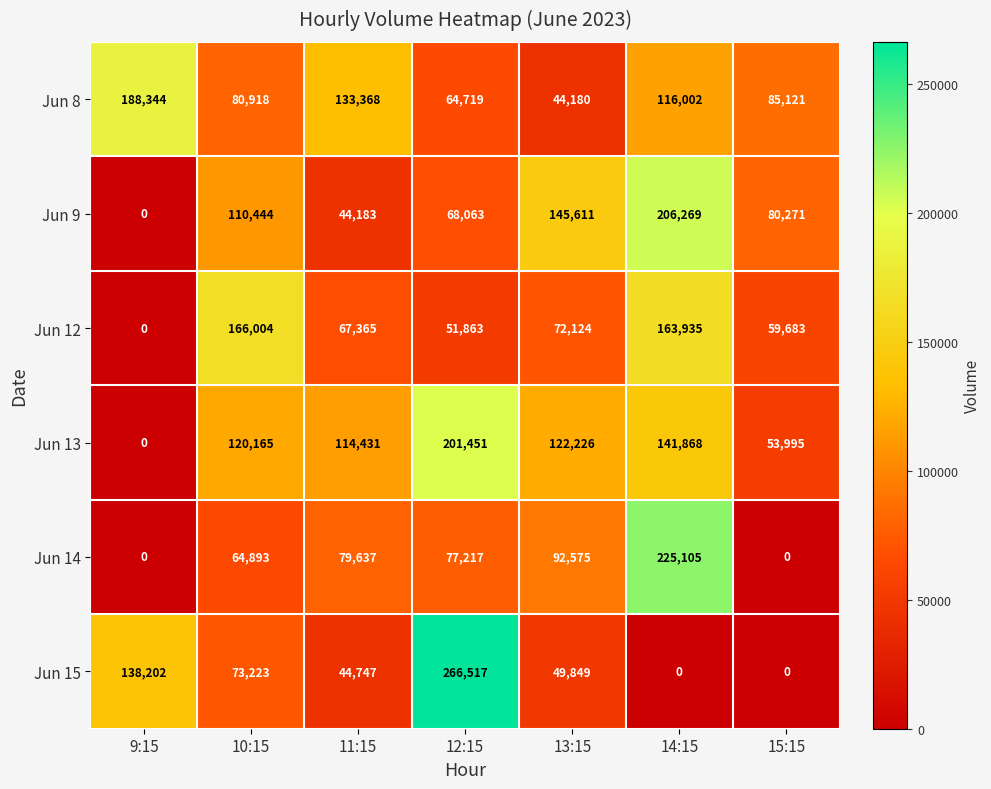

Which series has the largest total across all categories?

Jun 13